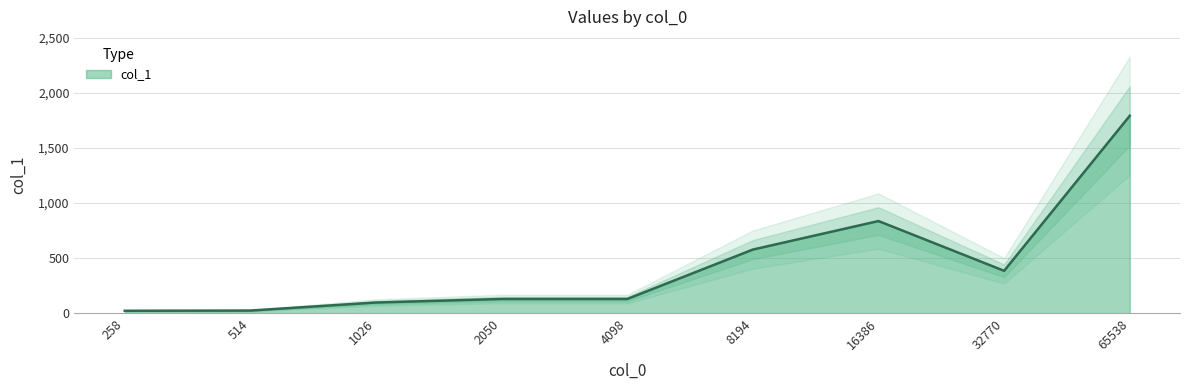

What is the sum of all values?

3985